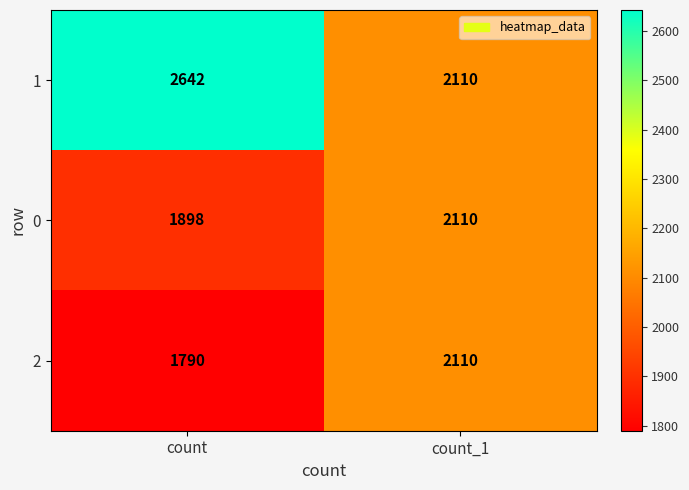

Reading left to right, extract all data points from this chart.

1: 2642	2110
0: 1898	2110
2: 1790	2110